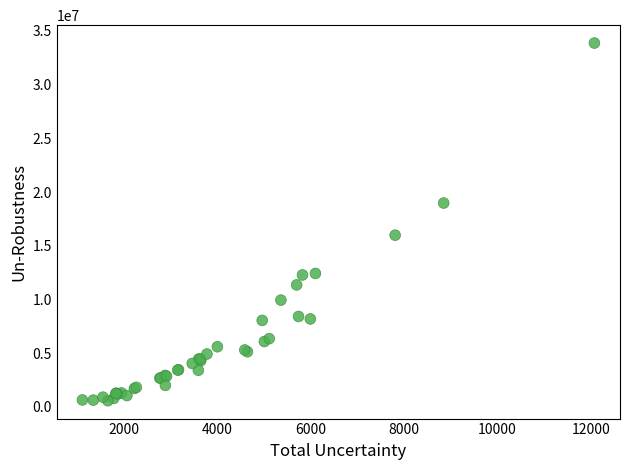

What Y value in the scatter plot is closest to 17221853?

15982378